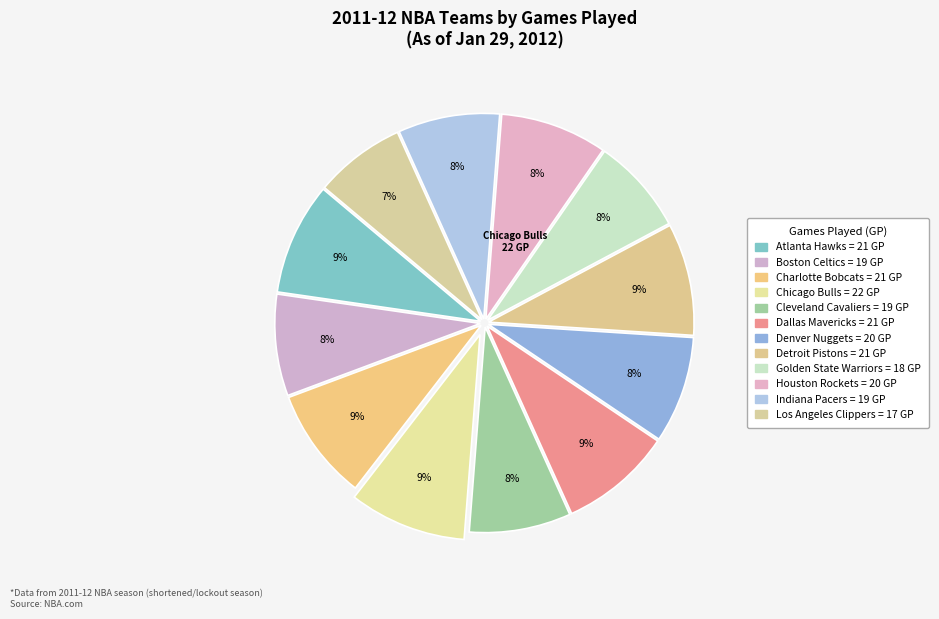

Count the number of slices in the pie.

12